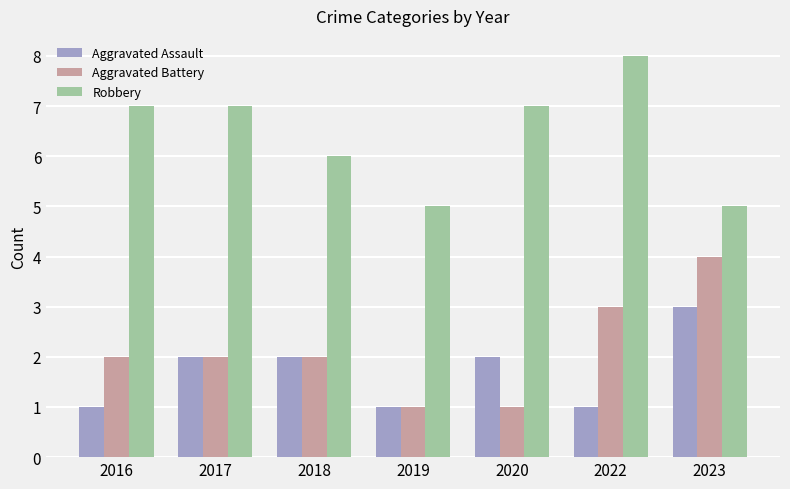

What are all the series names shown in the legend?

Aggravated Assault, Aggravated Battery, Robbery